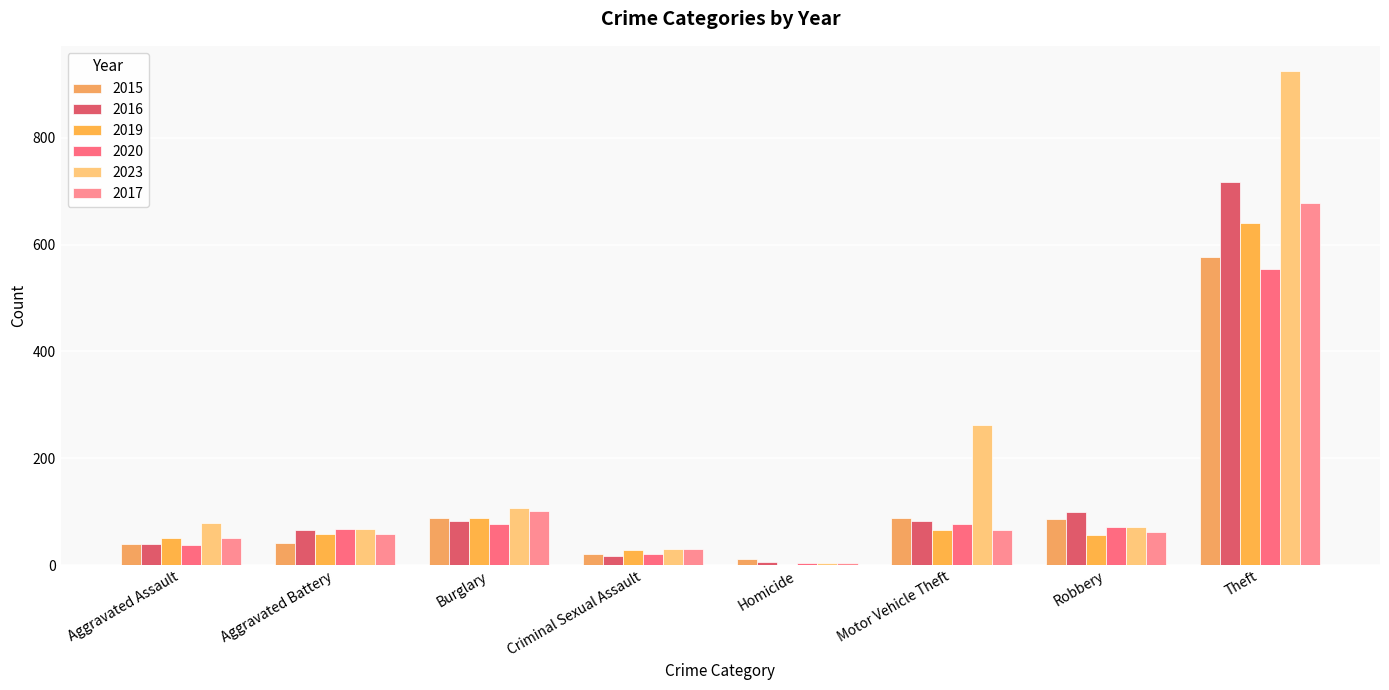

Count the number of data series in this chart.

6